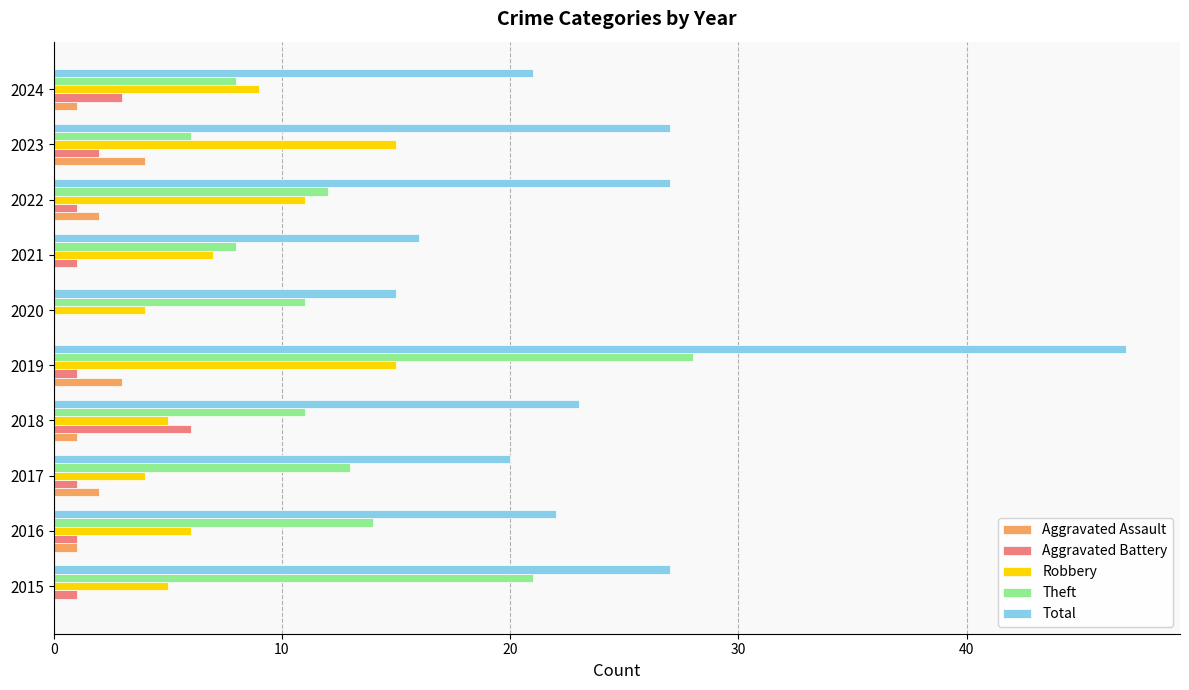

Which category has the highest value in the Aggravated Assault series?

2023